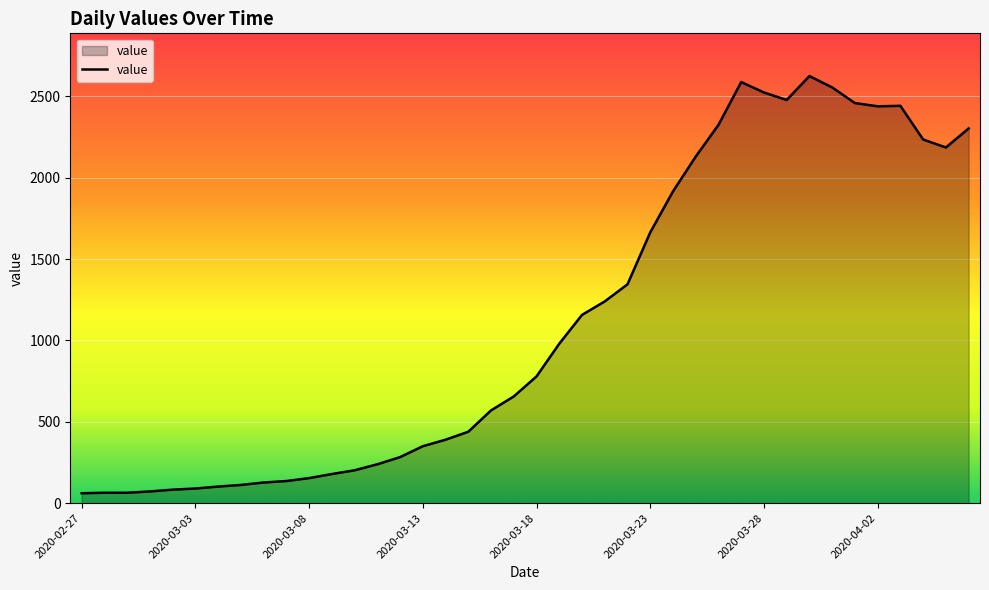

What is the difference between the maximum and minimum values?

2564